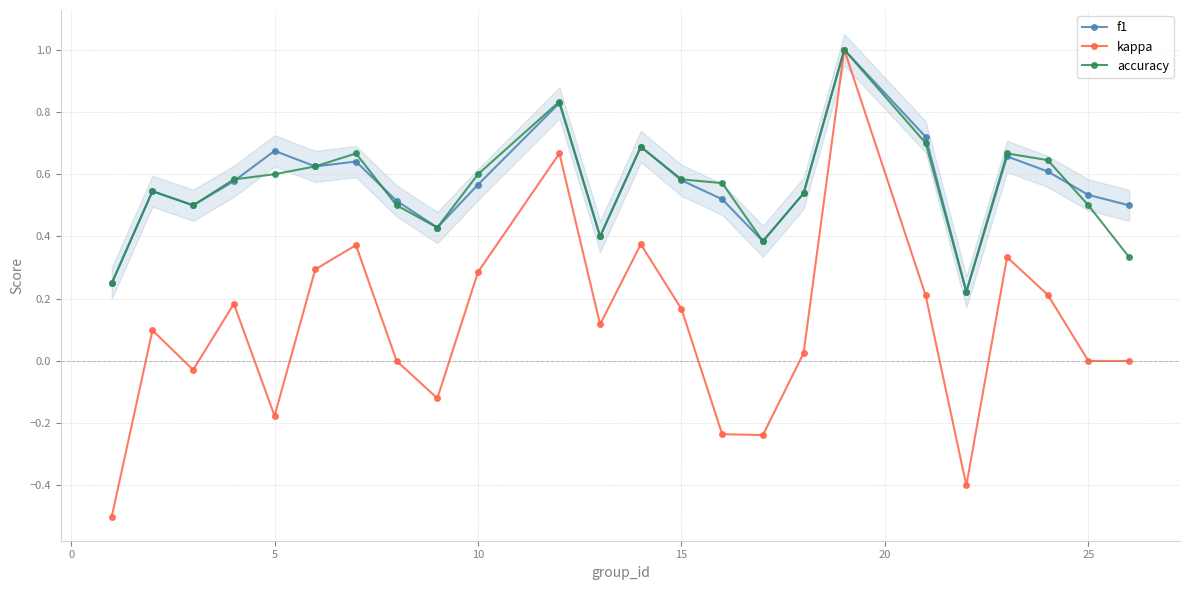

True or false: kappa has more than 1 interior local peaks.

True